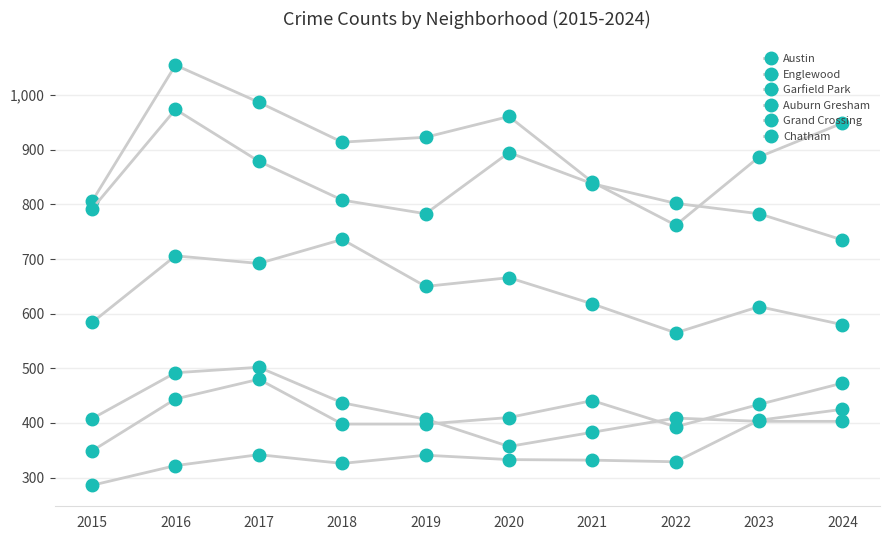

True or false: Englewood and Austin intersect in this chart.

True